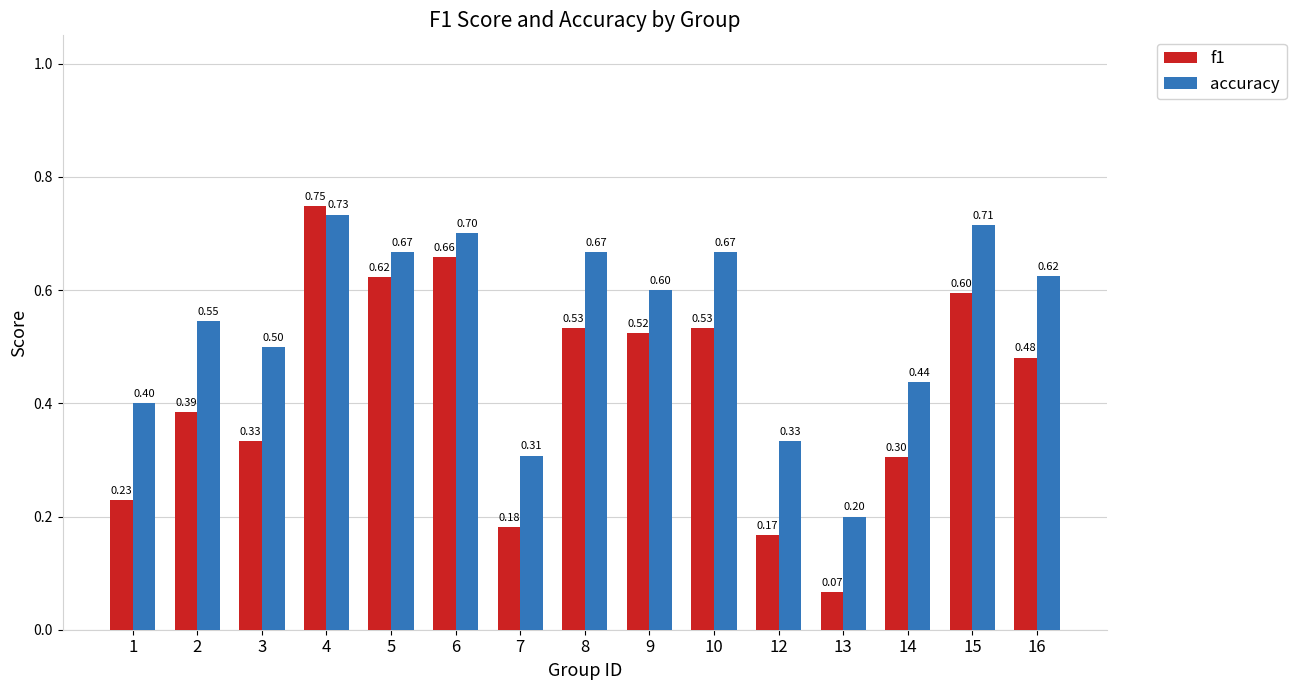

How many bars are there in total?

30